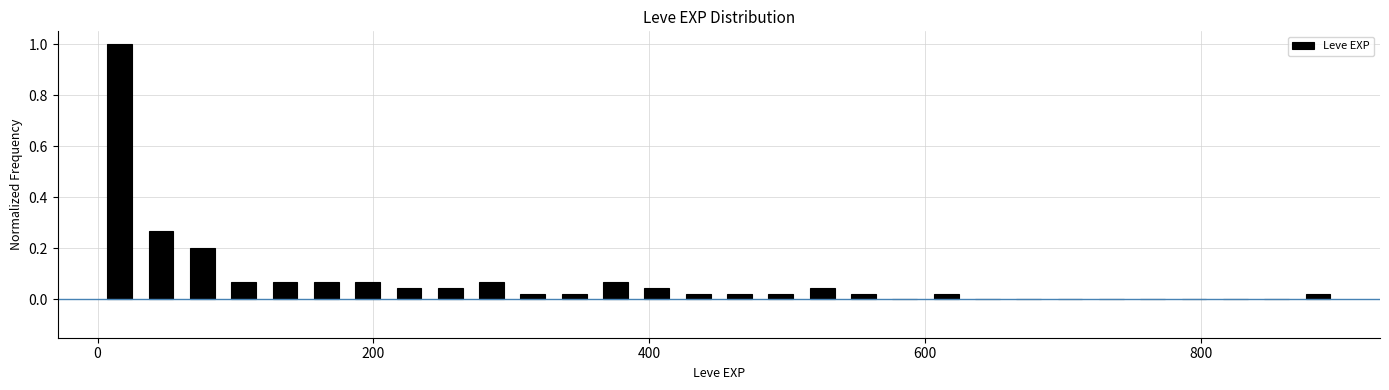

Around what value on the x-axis is the tallest bar? Give the approximate position of its centre, as read against the axis.

20